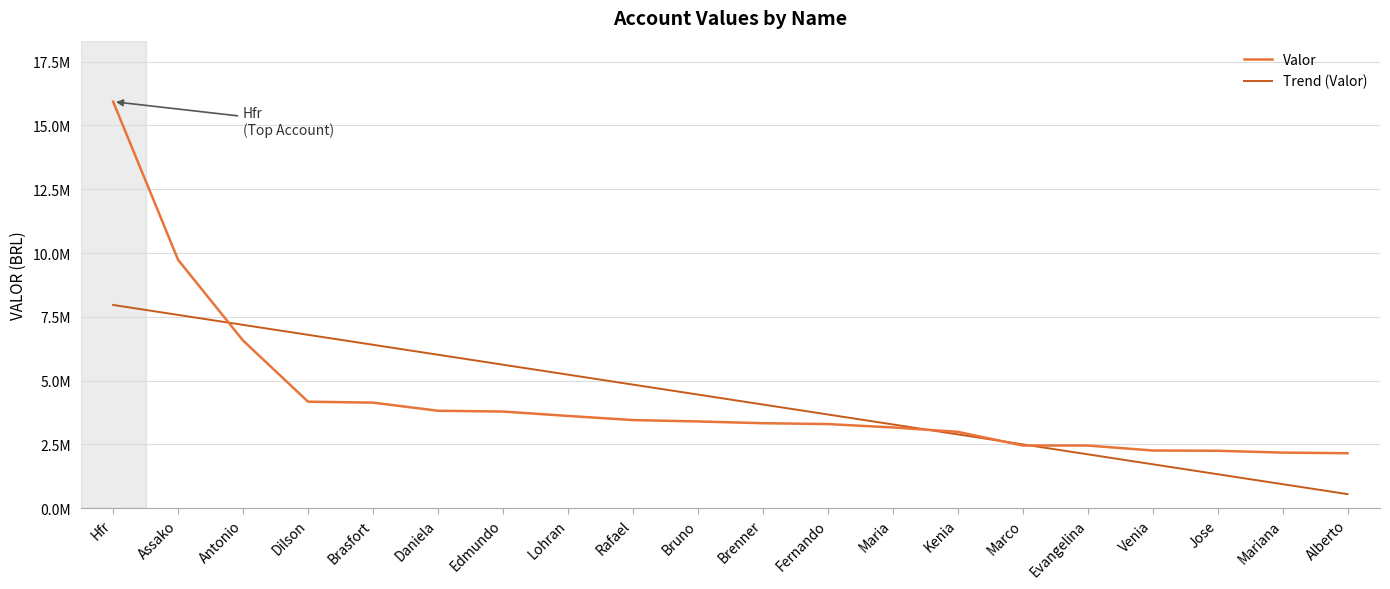

Does the chart have visible grid lines?

Yes